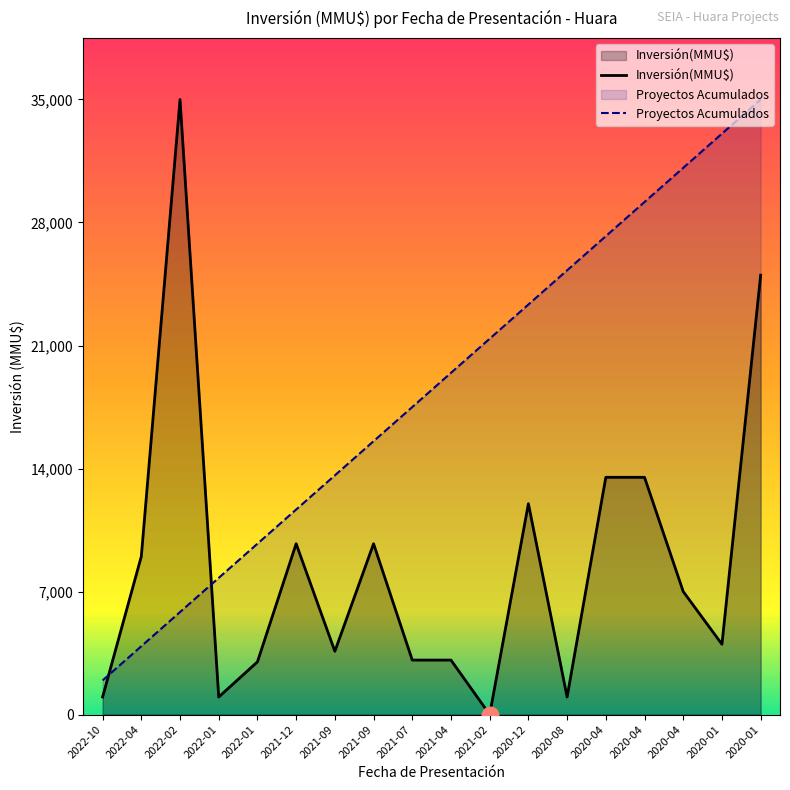

The Proyectos Acumulados series shows 56350.5 at 2020-01. True or false?

False